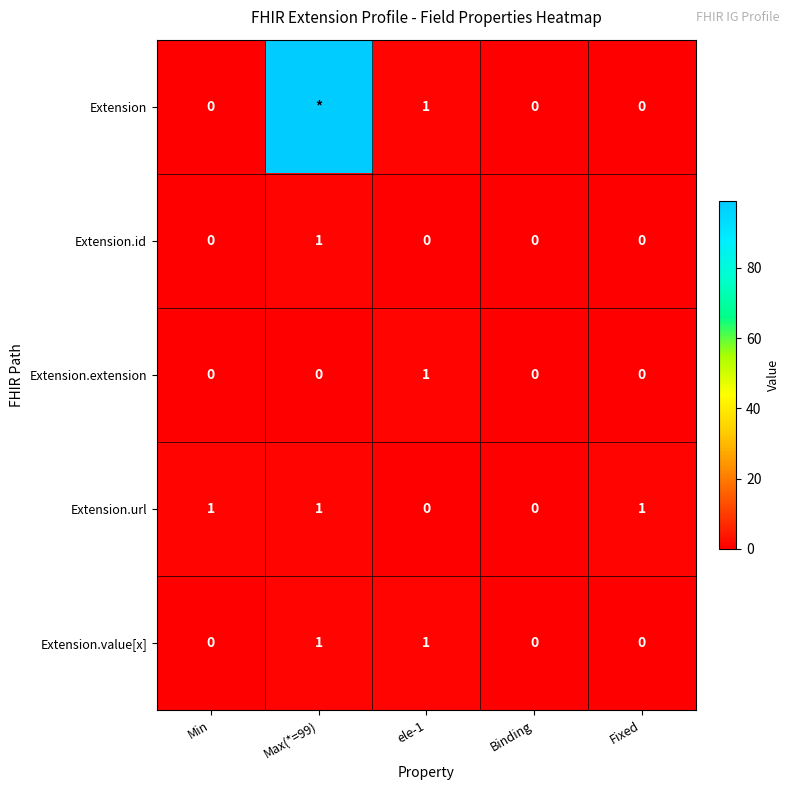

At which label does Extension.id reach its peak?

Max(*=99)